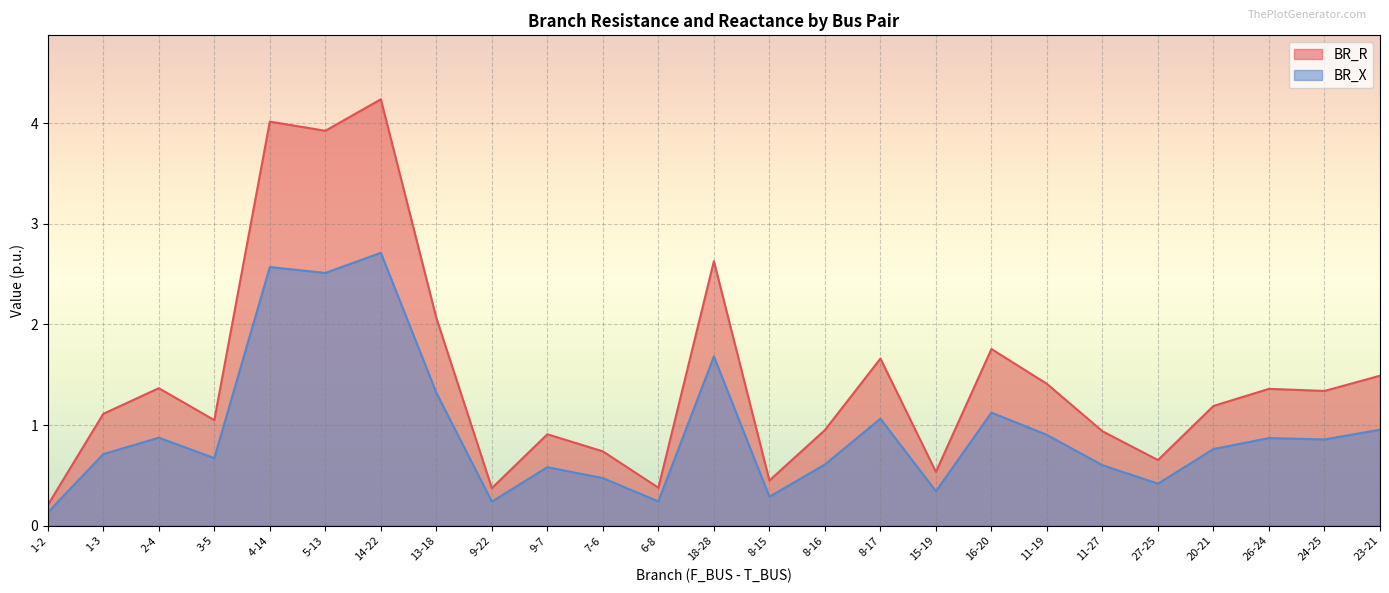

What is the value of the BR_R point at the 12th from the left?

0.4